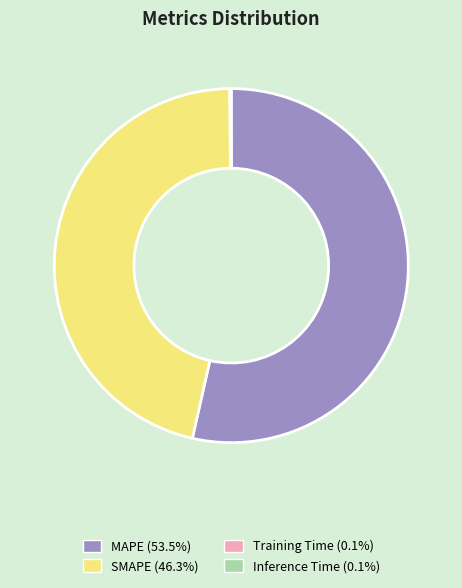

What is the ratio of the value at MAPE to the value at SMAPE?

1.2